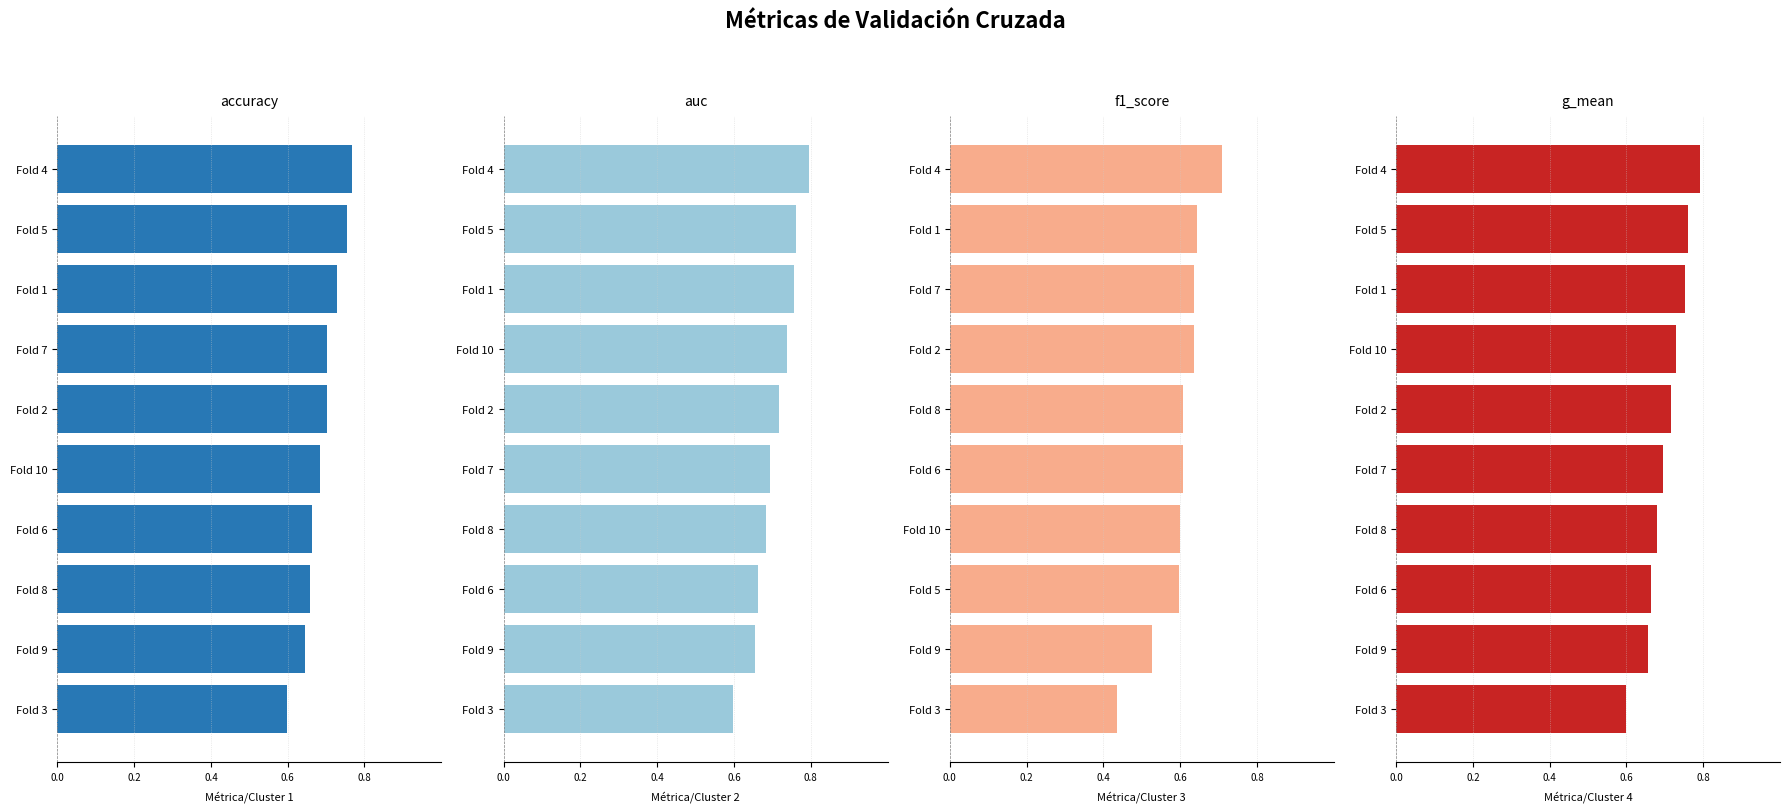

What is the difference between the second highest and minimum values in the auc series?

0.2